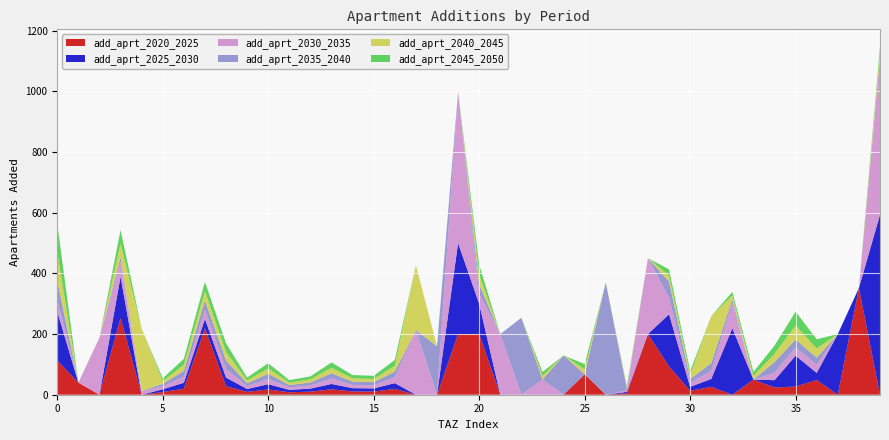

Reading right to left, transcribe all the data shown in this chart.

add_aprt_2020_2025: 0.0	352.0	0.0	48.5	26.9	24.0	50.0	0.0	26.0	13.0	93.4	200.0	4.7	0.0	67.5	0.0	0.0	0.0	0.0	200.0	200.0	0.0	0.0	19.1	10.4	10.8	17.8	10.1	8.0	17.3	9.4	28.2	219.2	19.7	9.0	0.0	253.4	0.0	40.0	112.7
add_aprt_2025_2030: 593.6	0.0	200.0	23.5	101.9	24.0	0.0	219.3	26.0	13.0	172.1	0.0	4.7	0.0	0.0	0.0	0.0	0.0	0.0	100.0	300.0	0.0	0.0	19.1	10.4	10.8	17.8	10.1	8.0	17.3	9.4	28.2	30.6	19.7	9.0	0.0	136.1	0.0	0.0	161.6
add_aprt_2030_2035: 515.6	0.0	0.0	26.5	26.9	24.0	0.0	83.3	26.0	13.0	54.0	250.0	4.7	0.0	0.0	0.0	50.0	0.0	200.0	32.1	500.0	0.0	213.6	19.1	10.4	10.8	17.8	10.1	8.0	17.3	9.4	28.2	30.6	19.7	9.0	12.6	50.4	188.1	0.0	37.5
add_aprt_2035_2040: 0.0	0.0	0.0	23.5	26.9	36.0	0.0	12.2	26.0	13.0	54.0	0.0	4.7	370.0	0.0	129.5	0.0	253.8	0.0	32.1	0.0	160.0	0.0	19.1	10.4	10.8	17.8	10.1	8.0	17.3	9.4	28.2	30.6	19.7	9.0	0.0	13.5	0.0	0.0	63.9
add_aprt_2040_2045: 19.2	0.0	0.0	30.5	45.6	27.0	12.5	12.2	154.8	13.0	20.0	0.0	4.7	0.0	16.9	0.0	12.5	0.0	0.0	32.1	0.0	0.0	213.6	19.1	10.4	10.8	17.8	10.1	8.0	17.3	9.4	28.2	30.6	19.7	9.0	204.8	44.8	0.0	0.0	93.9
add_aprt_2045_2050: 19.2	0.0	0.0	30.5	45.6	27.0	12.5	12.2	0.0	13.0	20.0	0.0	4.7	0.0	16.9	0.0	12.5	0.0	0.0	32.1	0.0	0.0	0.0	19.1	10.4	10.8	17.8	10.1	8.0	17.3	9.4	28.2	30.6	19.7	9.0	0.0	44.8	0.0	0.0	93.9